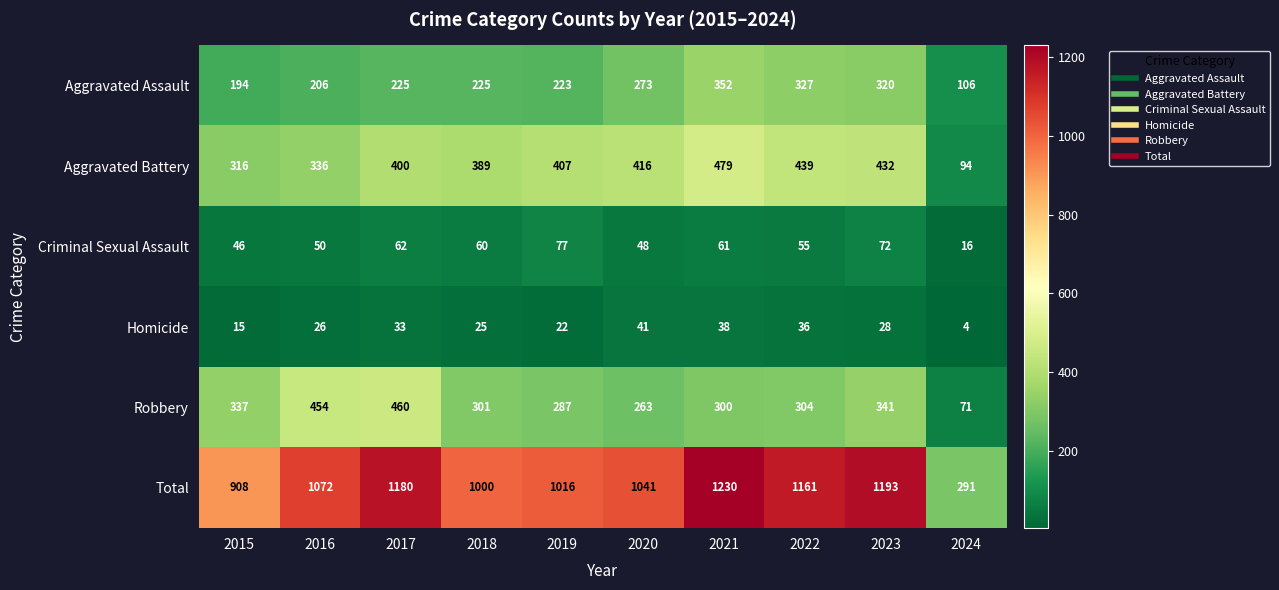

At how many categories does at least one series exceed 432?

9